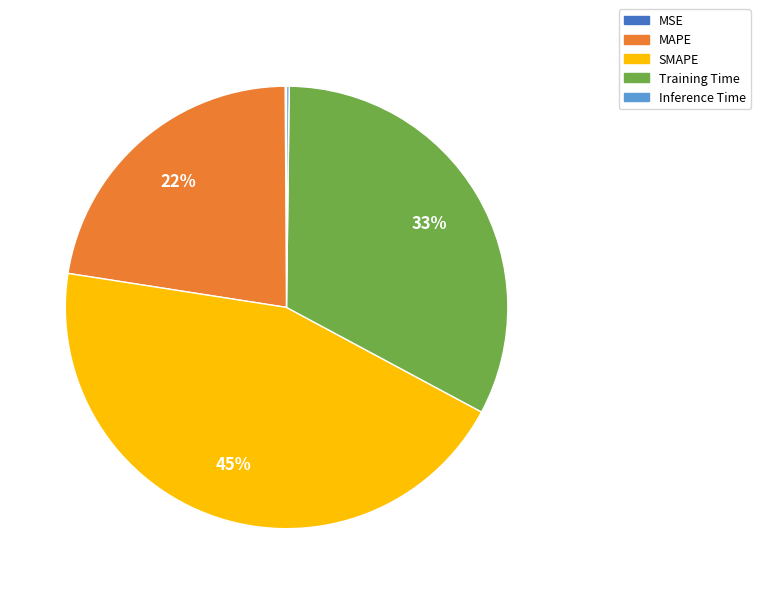

To the nearest percent, what is the average slice percentage?

20%